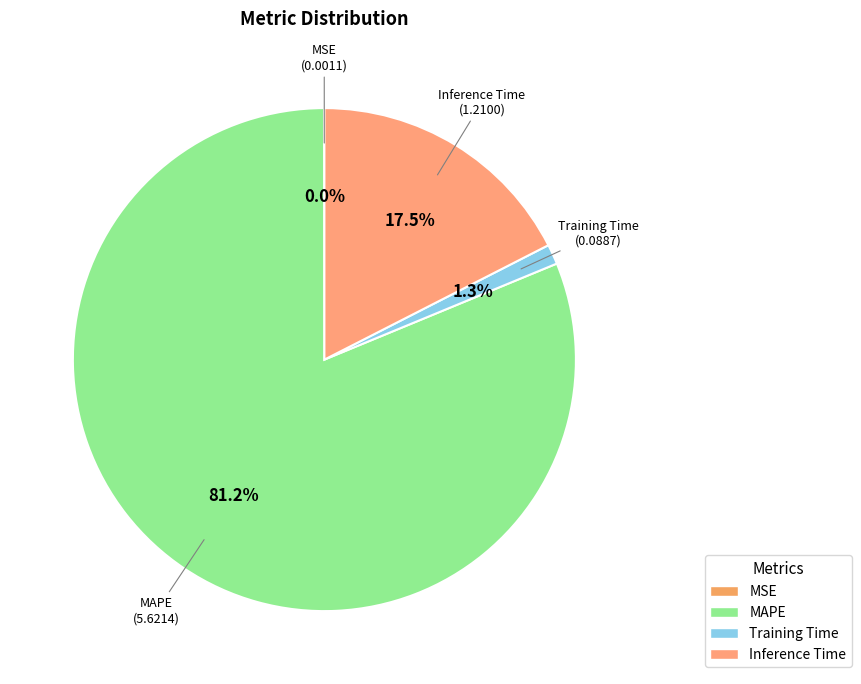

Which category has the biggest portion of the pie?

MAPE